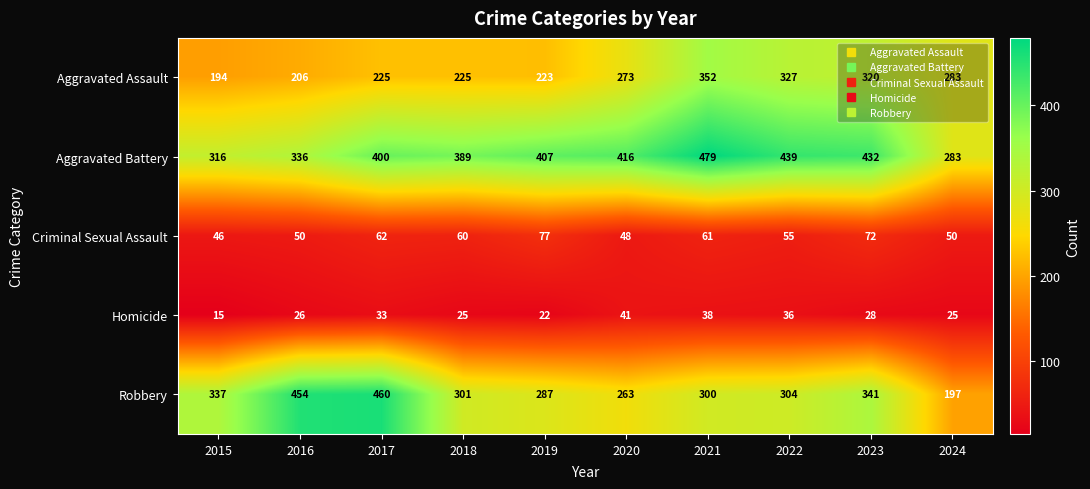

What is the greatest value displayed?

479